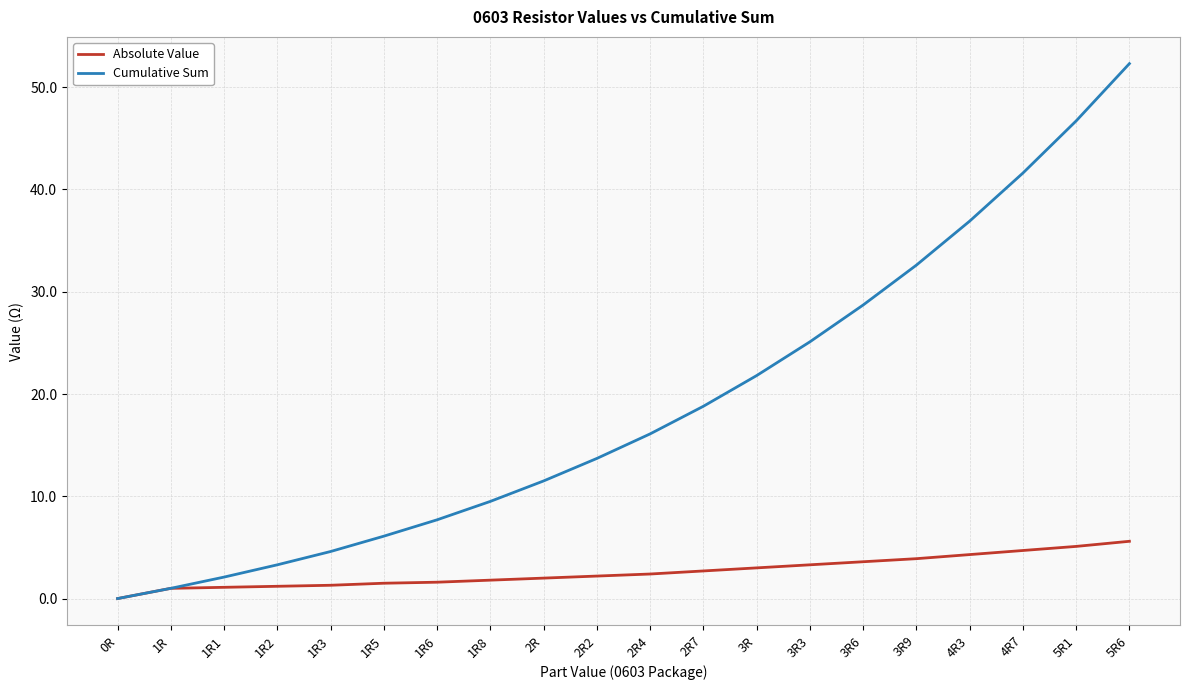

Which series has the largest range (max minus min)?

Cumulative Sum